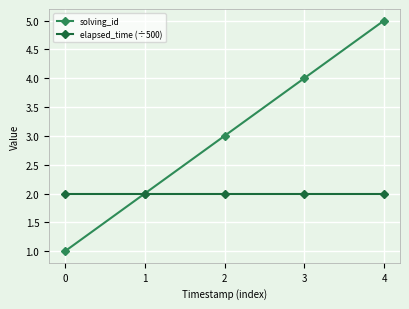

True or false: solving_id has more than 1 interior local peaks.

False